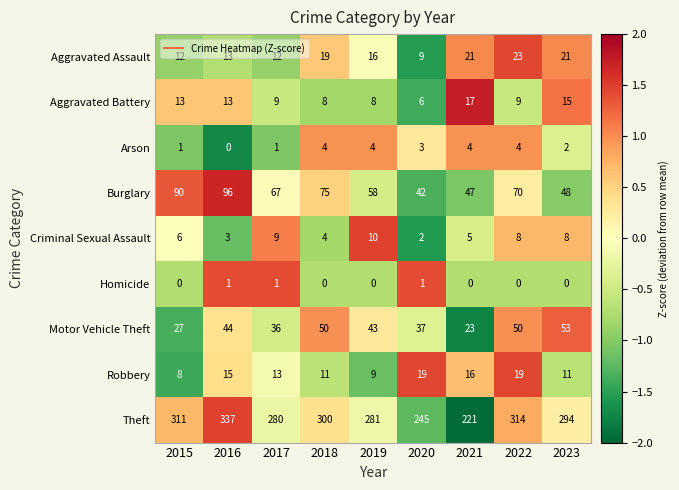

Which category has the highest value across all series?

2016